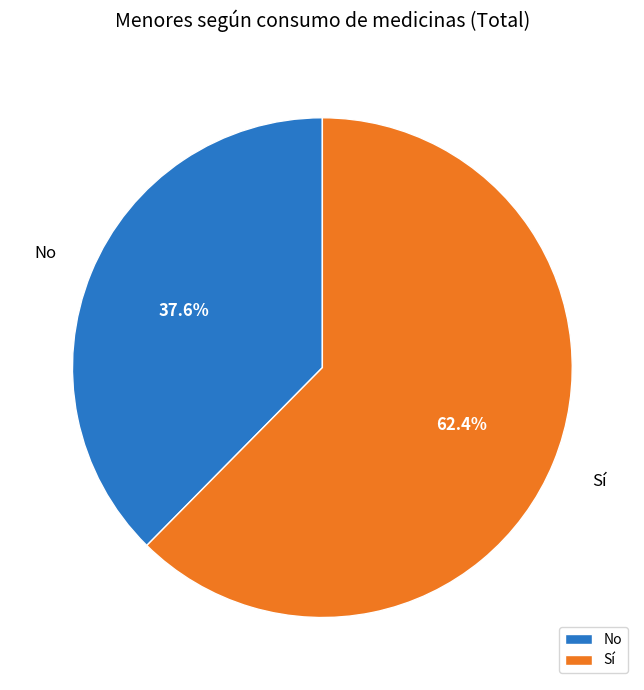

Is it true that Sí is 62% of the pie?

True